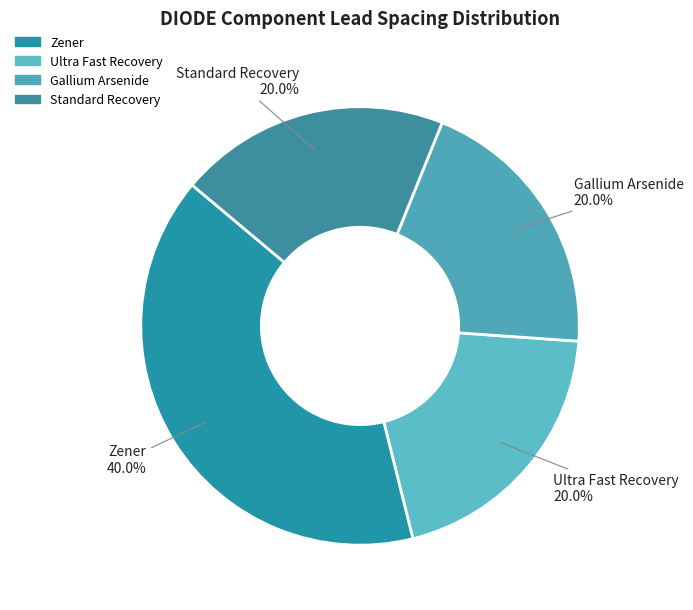

Which has a higher value, Zener or Gallium Arsenide?

Zener